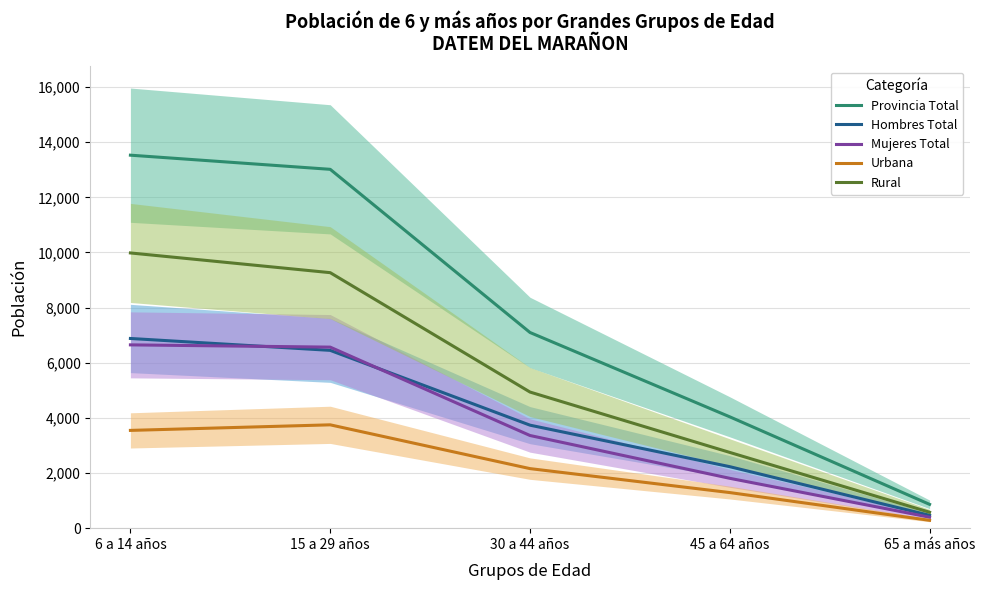

Which category has the highest value in the Mujeres Total series?

6 a 14 años